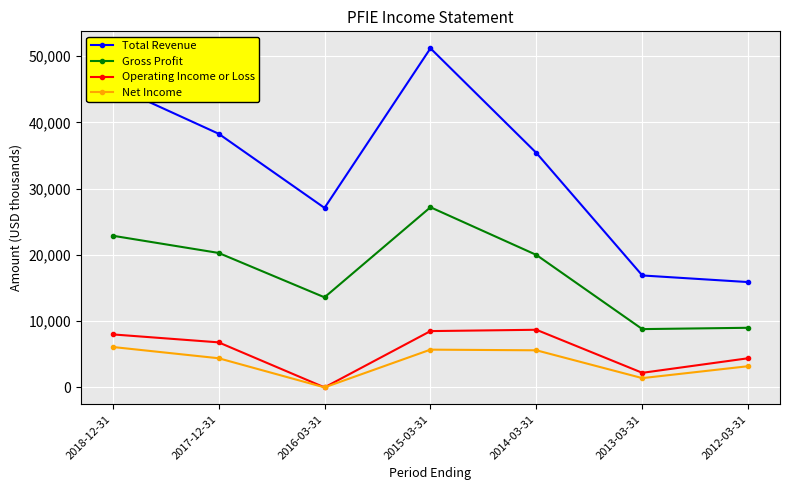

What are all the series names shown in the legend?

Total Revenue, Gross Profit, Operating Income or Loss, Net Income